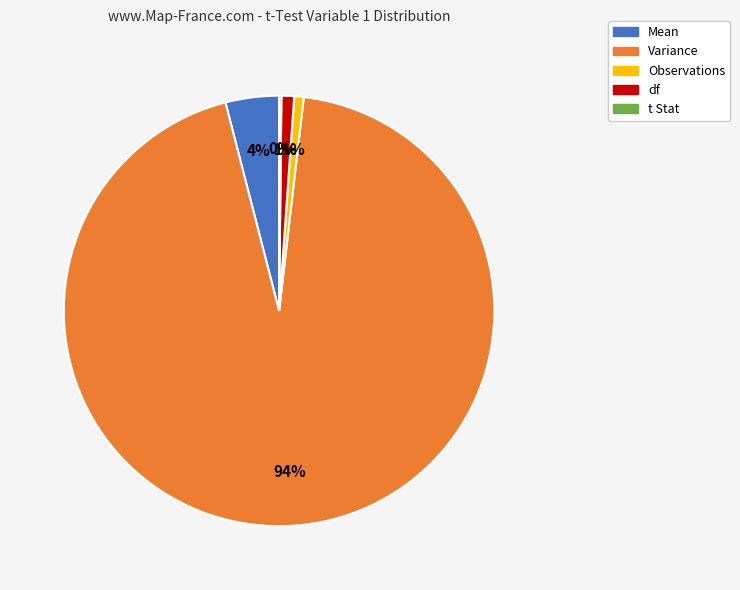

Combined, do df and Variance account for over 50%?

Yes